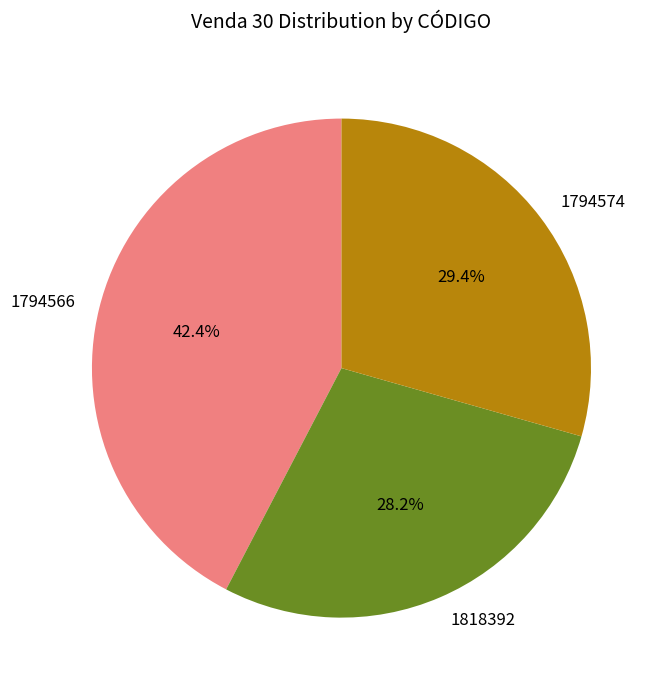

To the nearest percent, what is the average slice percentage?

33%